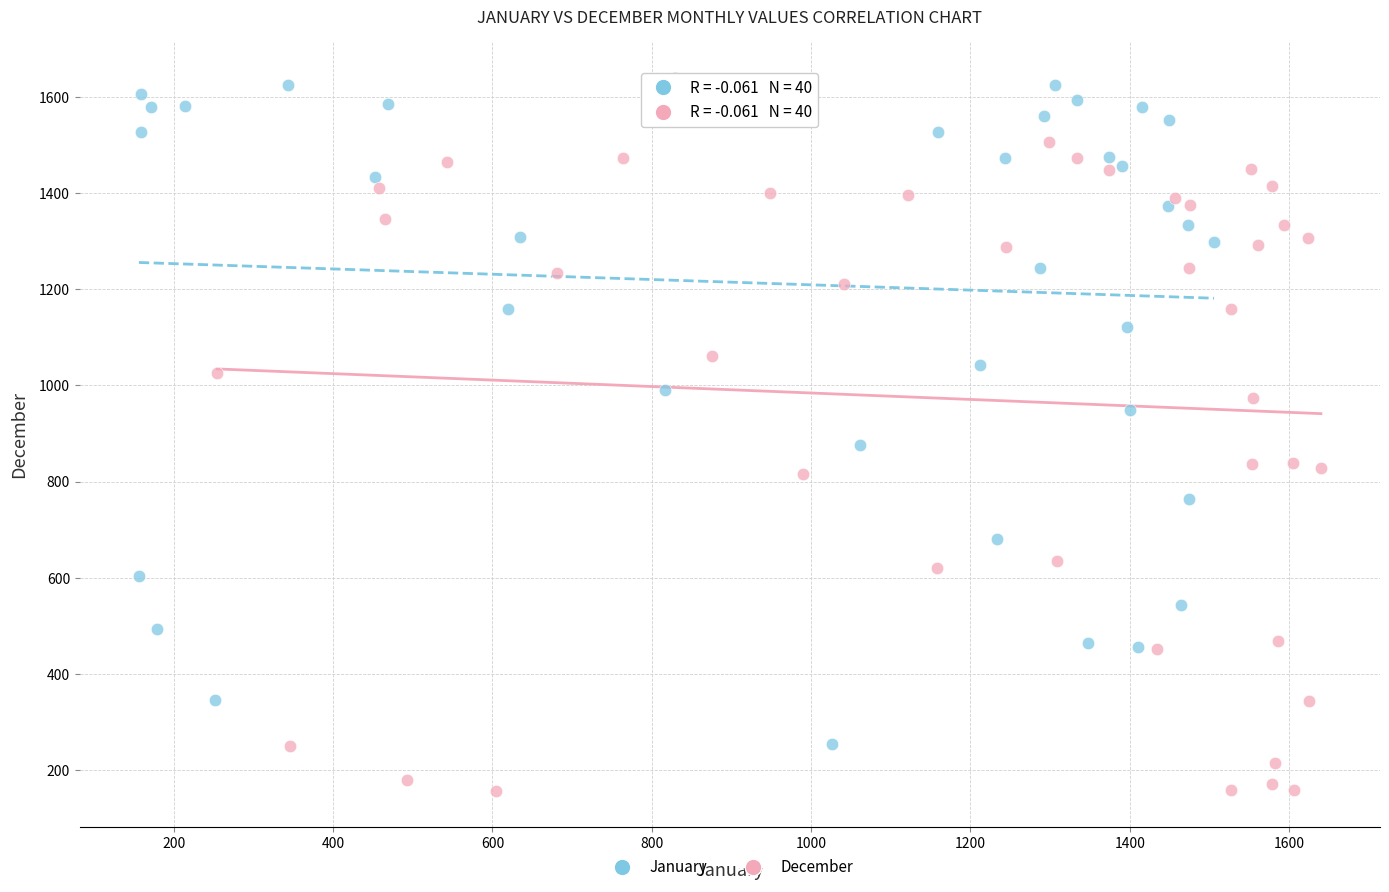

Which series reaches the minimum Y coordinate?

December